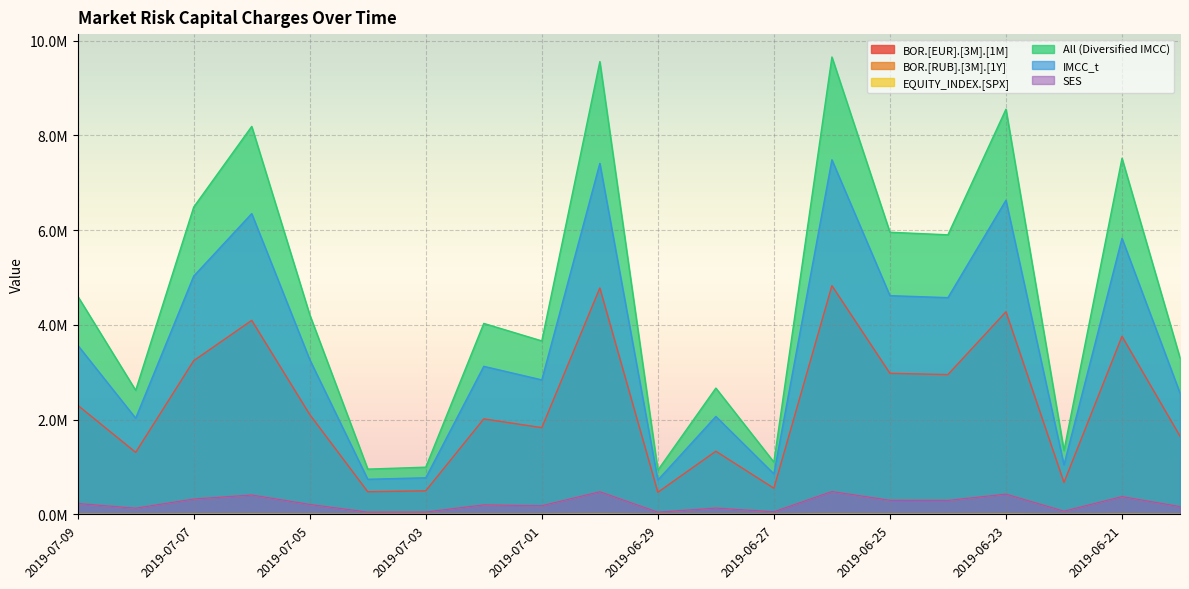

Between 2019-06-21 and 2019-06-22, which is larger?

2019-06-21